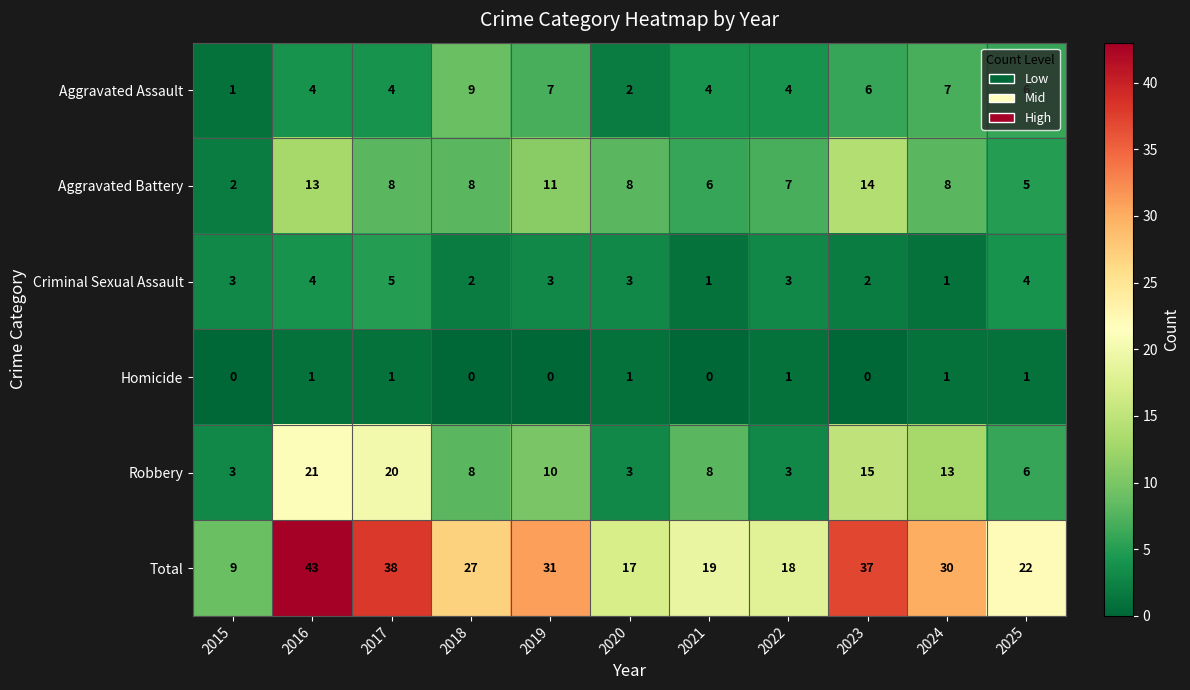

Count the Criminal Sexual Assault values in the range 2 to 4.

8